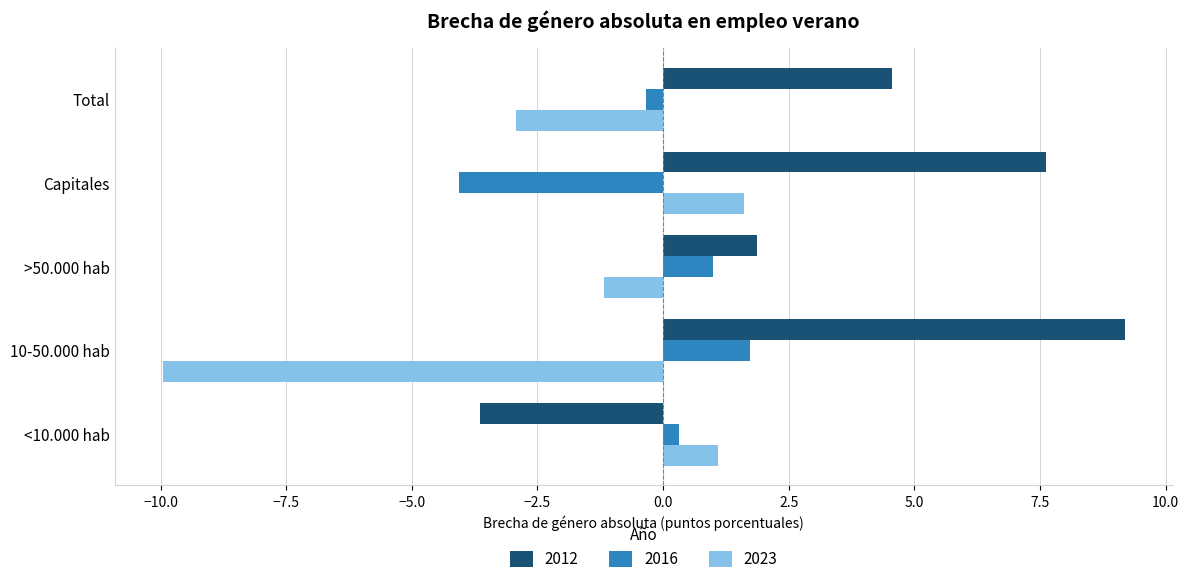

At which category is the sum across all series the highest?

Capitales